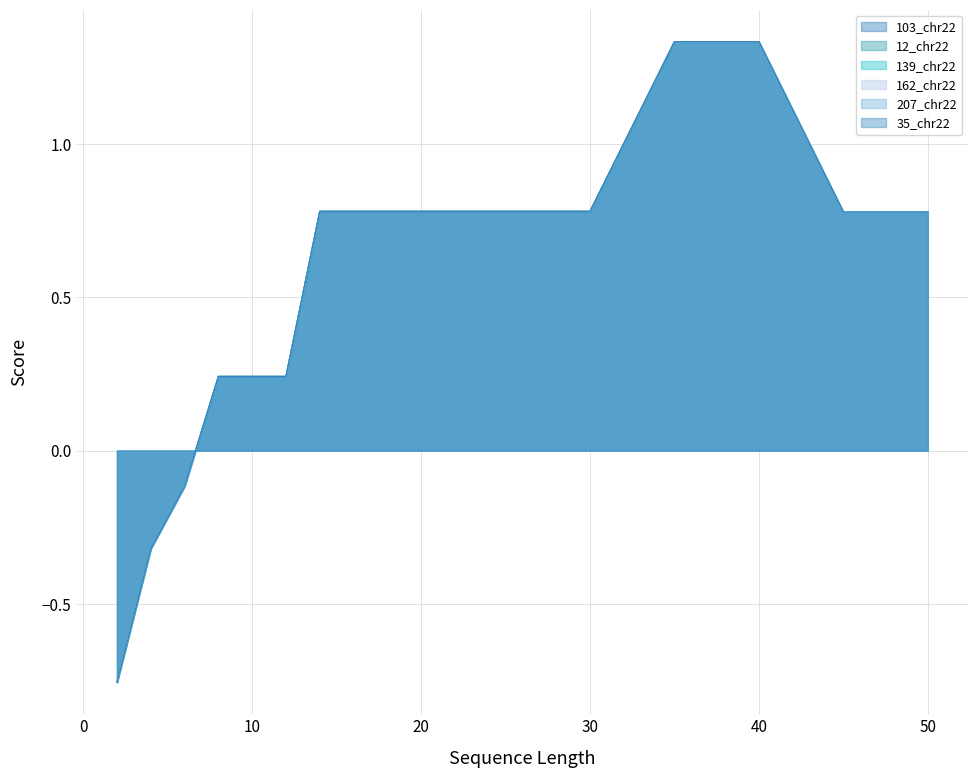

What is the average value of the 103_chr22 series?

0.5